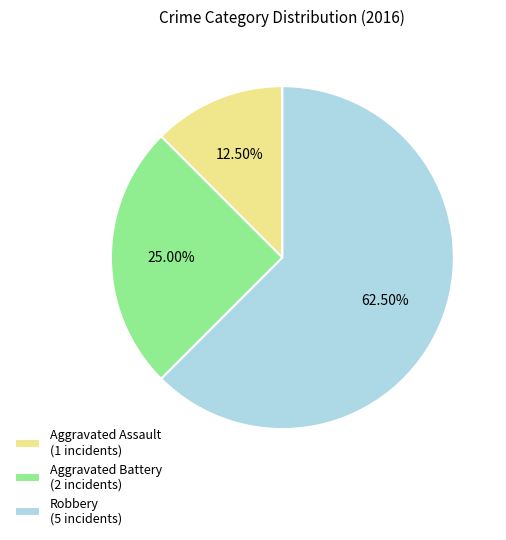

Count the number of slices in the pie.

3